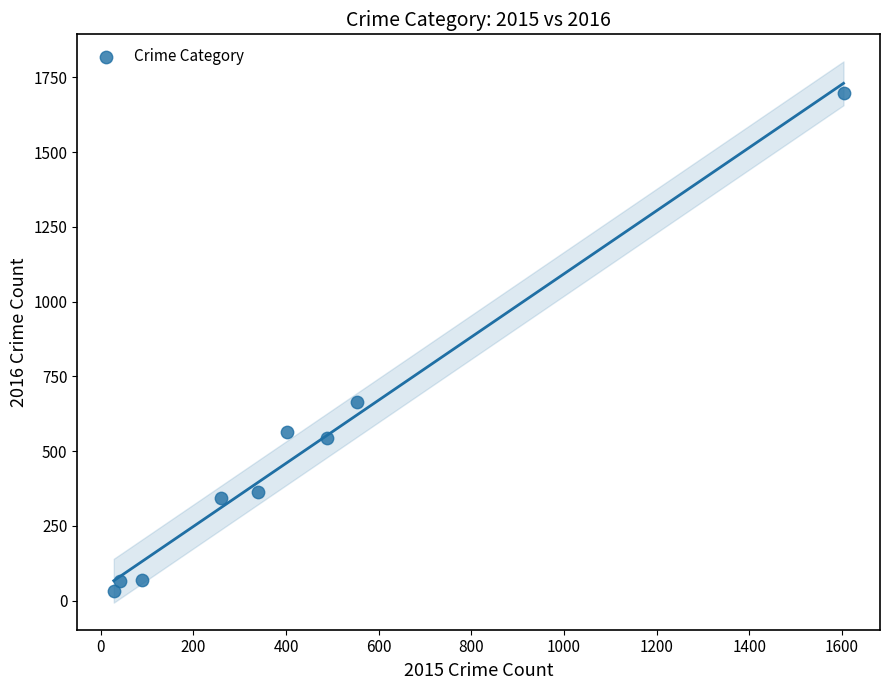

What Y value in the scatter plot is closest to 865?

665